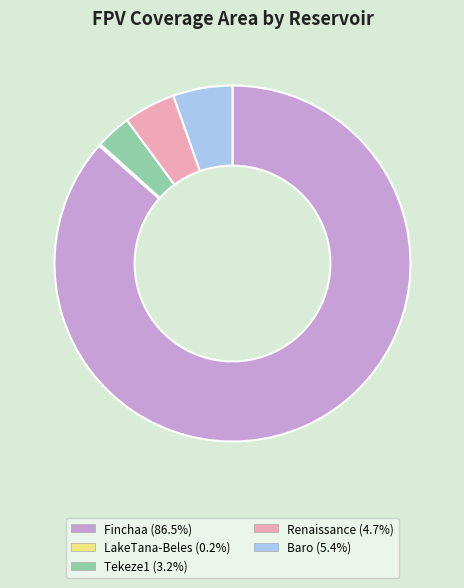

The Finchaa slice represents 92% of the pie. True or false?

False